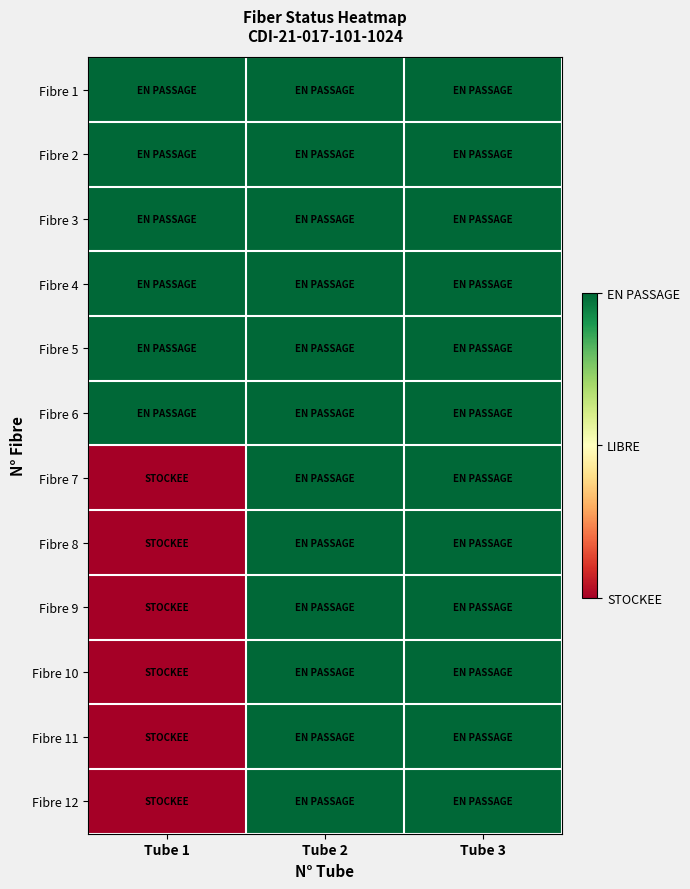

Reading left to right, list all the values displayed in this chart.

Fibre 1: Tube 1=3	Tube 2=3	Tube 3=3
Fibre 2: Tube 1=3	Tube 2=3	Tube 3=3
Fibre 3: Tube 1=3	Tube 2=3	Tube 3=3
Fibre 4: Tube 1=3	Tube 2=3	Tube 3=3
Fibre 5: Tube 1=3	Tube 2=3	Tube 3=3
Fibre 6: Tube 1=3	Tube 2=3	Tube 3=3
Fibre 7: Tube 1=1	Tube 2=3	Tube 3=3
Fibre 8: Tube 1=1	Tube 2=3	Tube 3=3
Fibre 9: Tube 1=1	Tube 2=3	Tube 3=3
Fibre 10: Tube 1=1	Tube 2=3	Tube 3=3
Fibre 11: Tube 1=1	Tube 2=3	Tube 3=3
Fibre 12: Tube 1=1	Tube 2=3	Tube 3=3